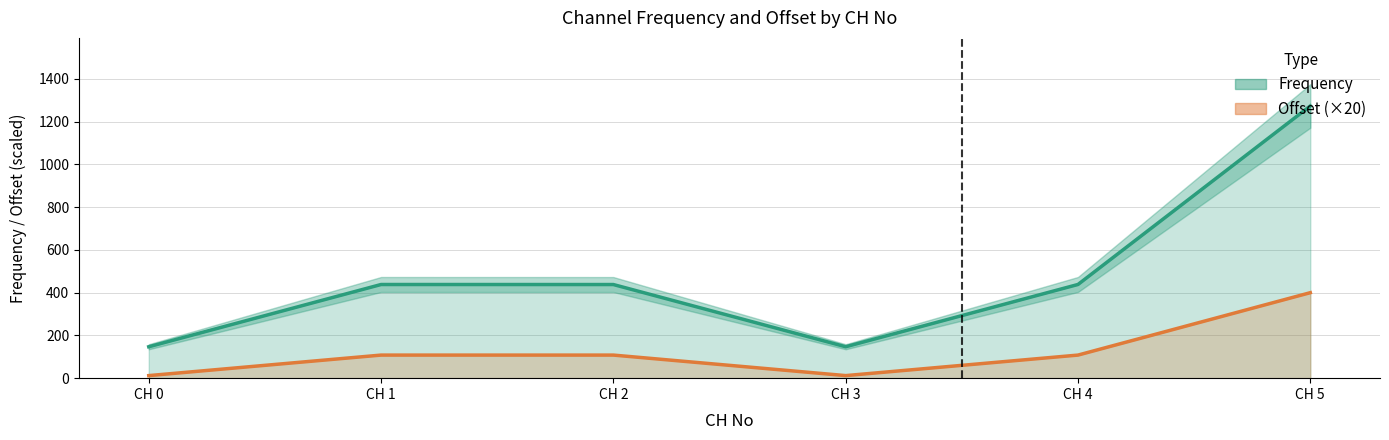

What is the value of the Offset (×20) point at the 5th from the left?

108.0